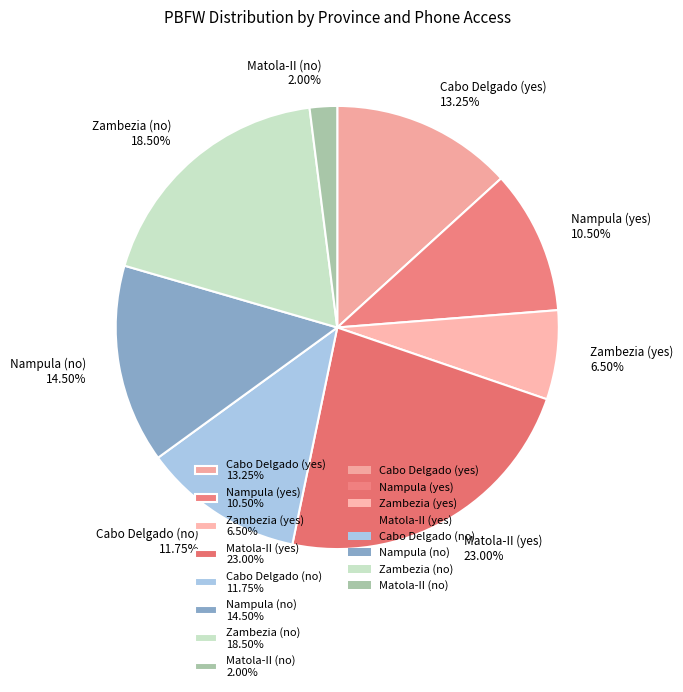

What percentage is NOT represented by Cabo Delgado (no)?

88.2%